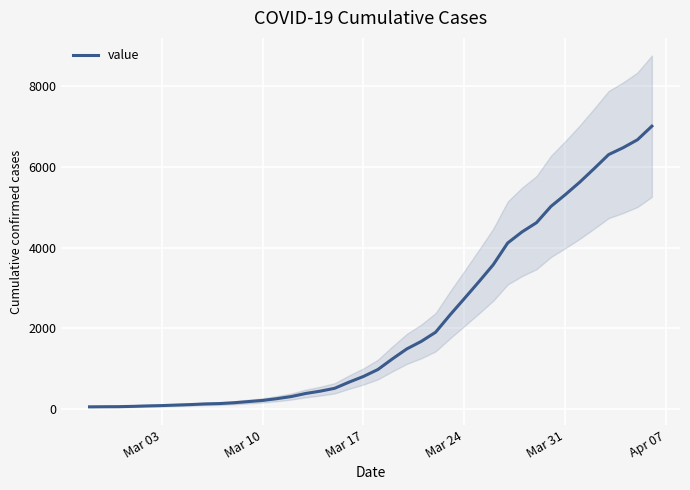

Is this an area chart (filled region under the line)?

No